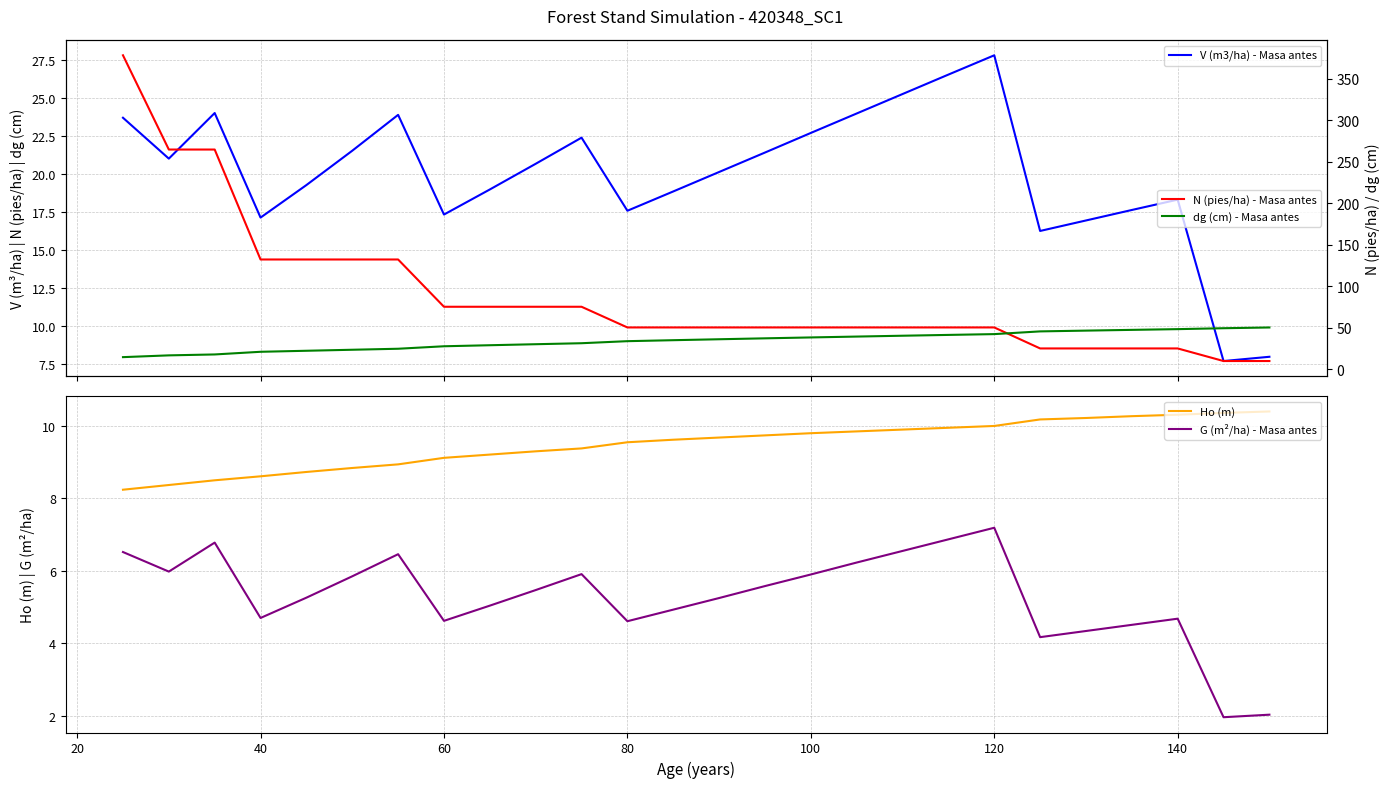

At how many categories does at least one series exceed 162?

3